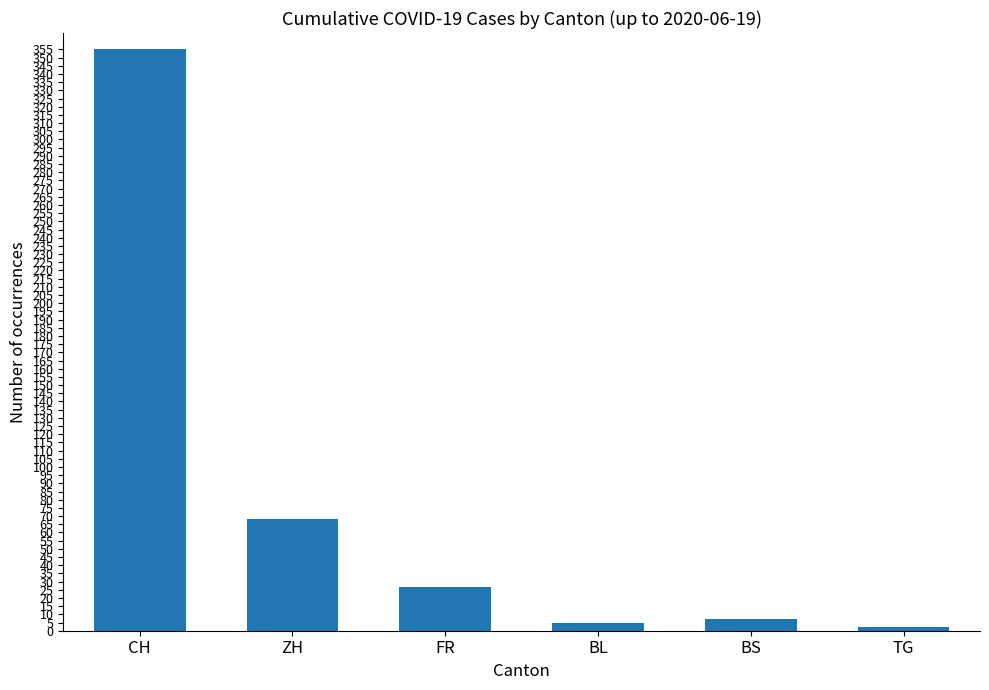

Which has a higher value, TG or BL?

BL